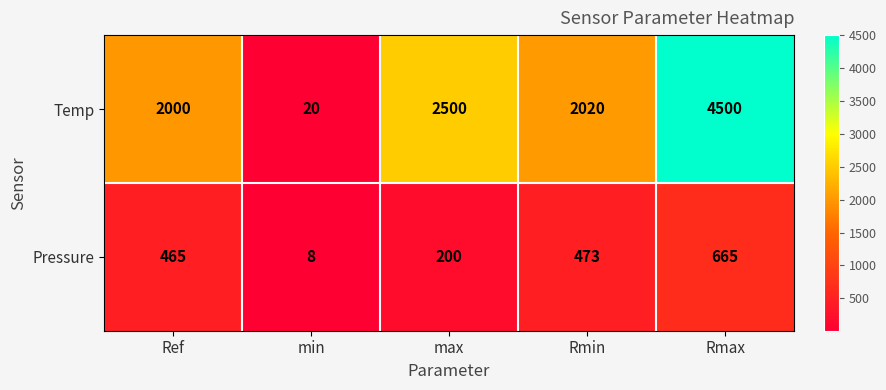

How many data points in Pressure are less than 465?

2